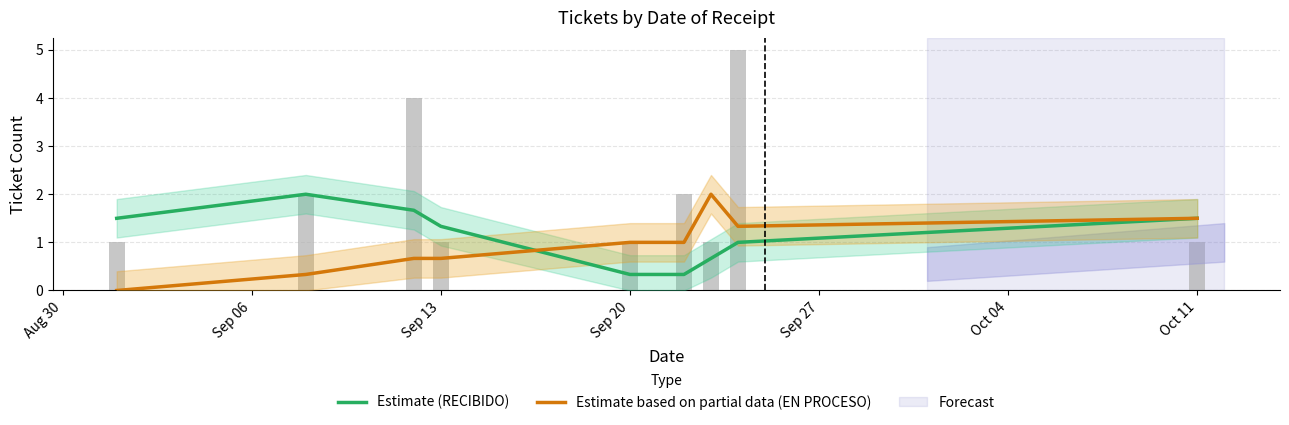

True or false: Estimate based on partial data (EN PROCESO) has a value of 0.3 at Sep 13.

False